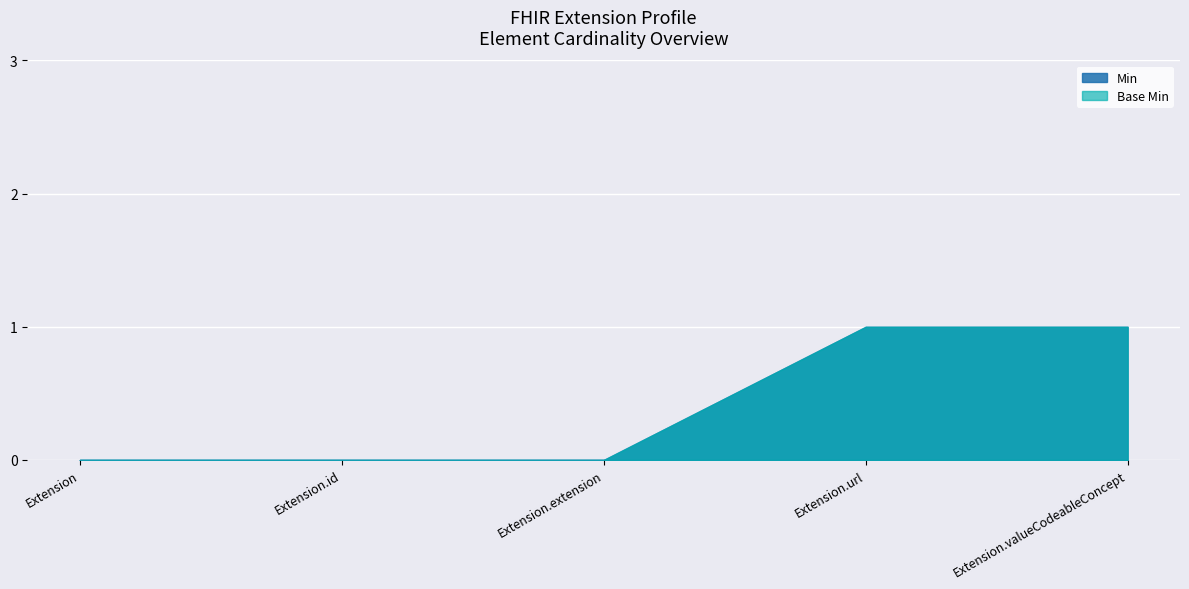

How many series are shown in this chart?

2